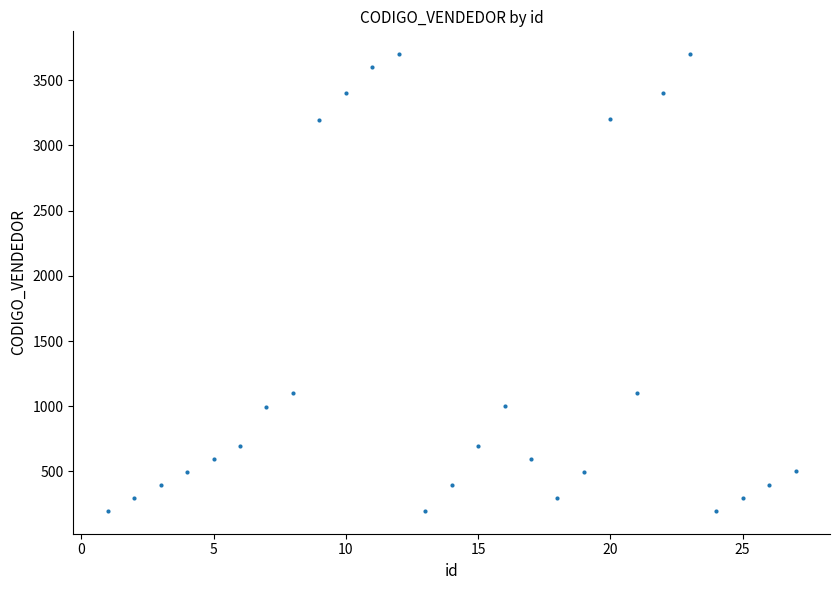

What is the range of Y values (max minus min)?

3501